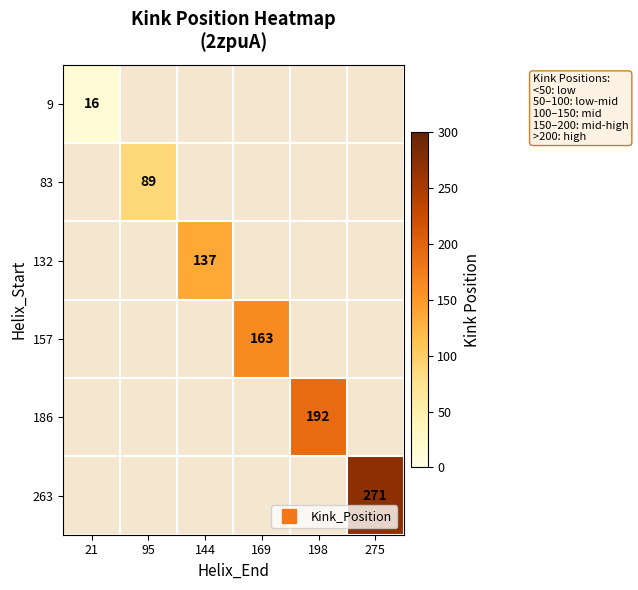

How many positive values does the 157 series have?

1